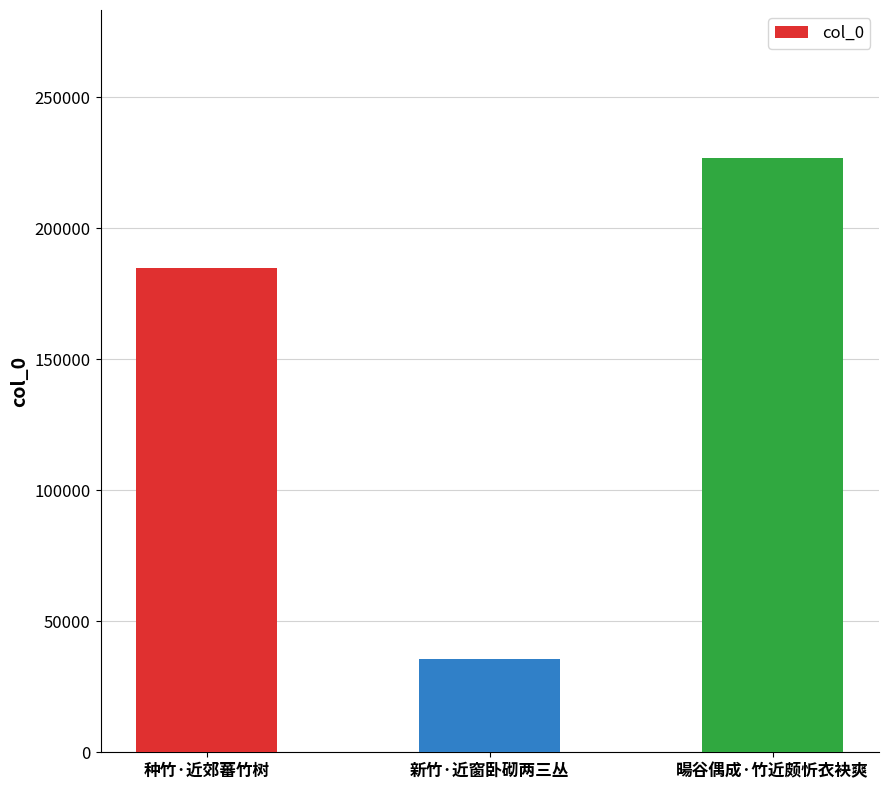

The chart shows a value of 184800 at 种竹·近郊蕃竹树. True or false?

True